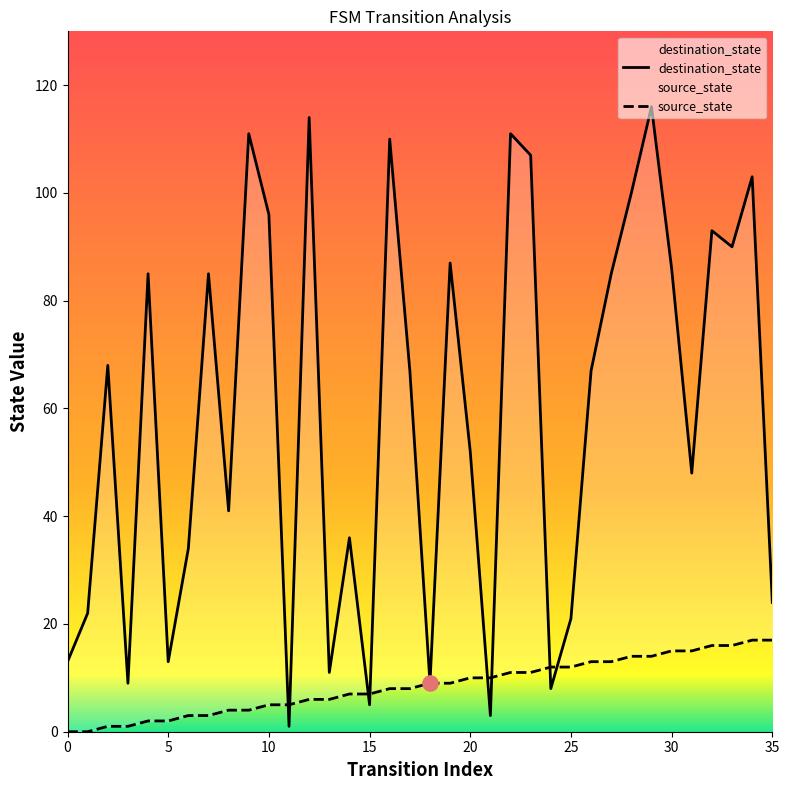

Which series has the largest total across all categories?

destination_state